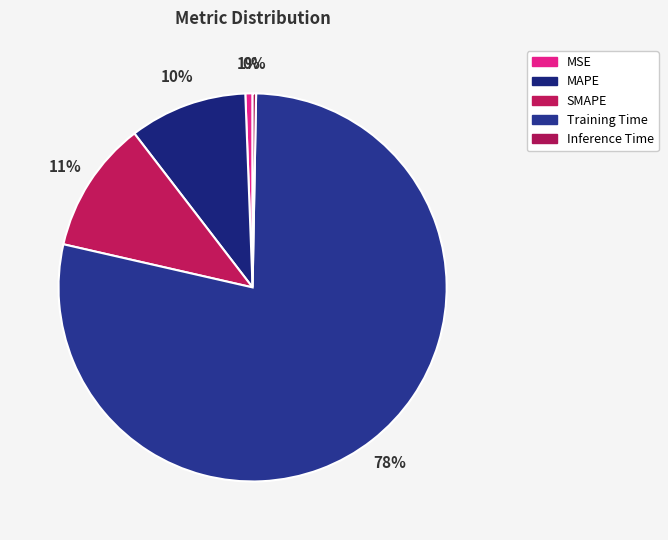

How many segments does this pie chart have?

5